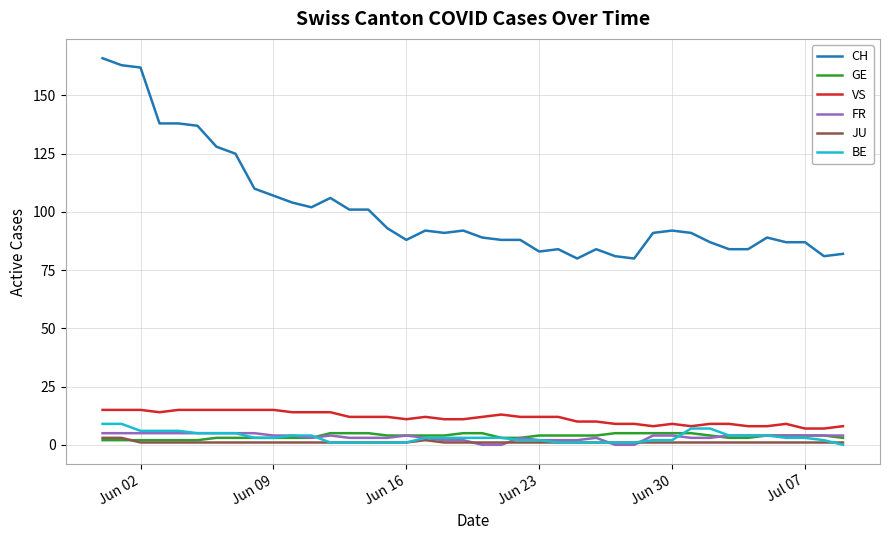

Is this an area chart (filled region under the line)?

No